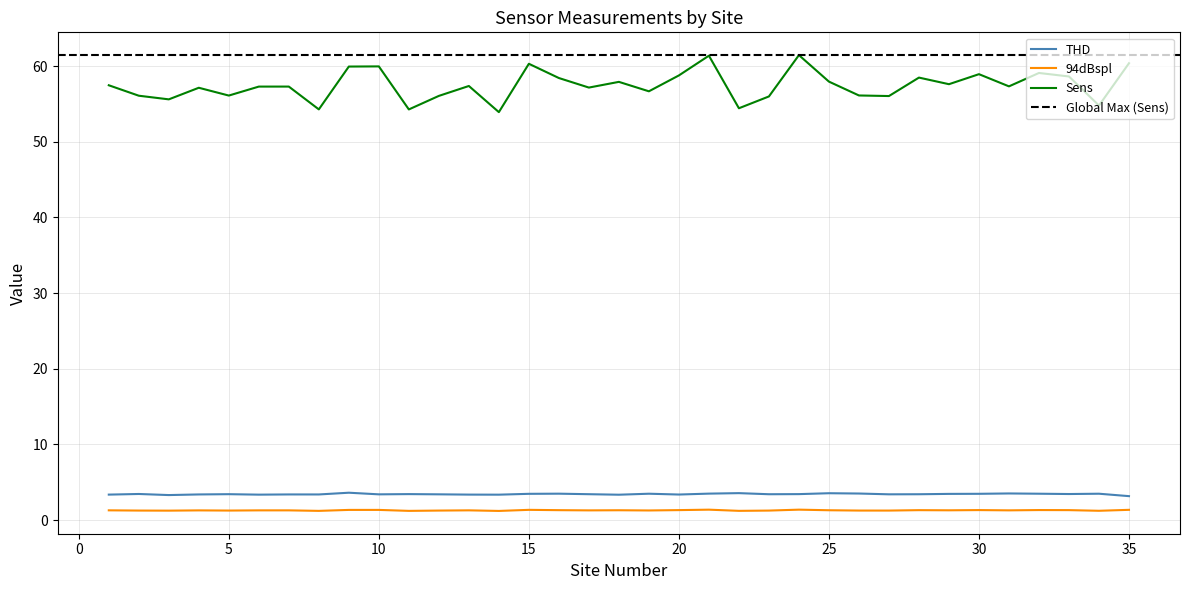

True or false: 94dBspl and Sens cross at least once.

False